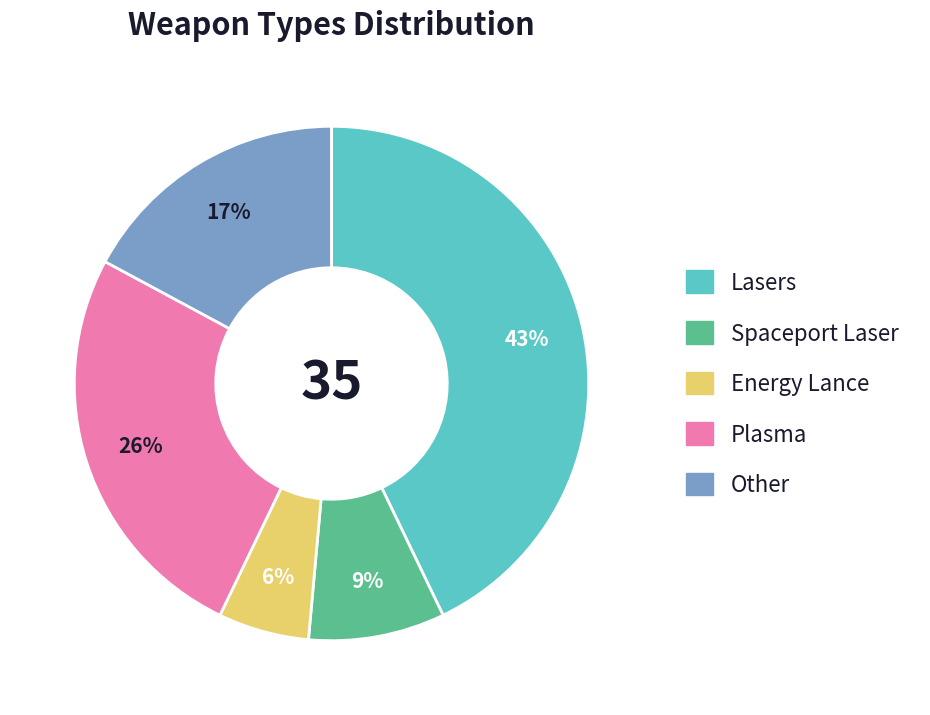

Is the sum of Other and Energy Lance greater than half?

No